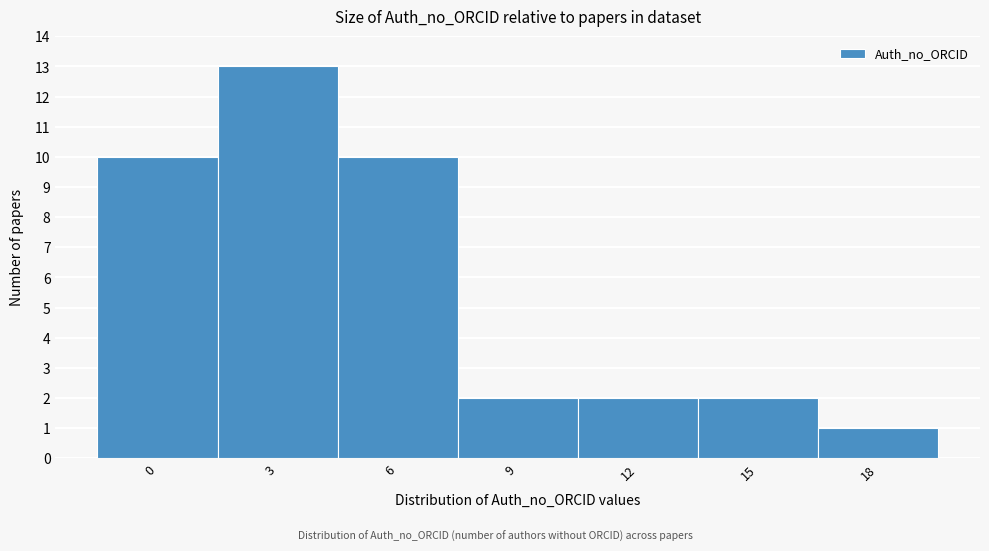

Reading right to left, what are all the values shown in this chart?

18=1	15=2	12=2	9=2	6=10	3=13	0=10